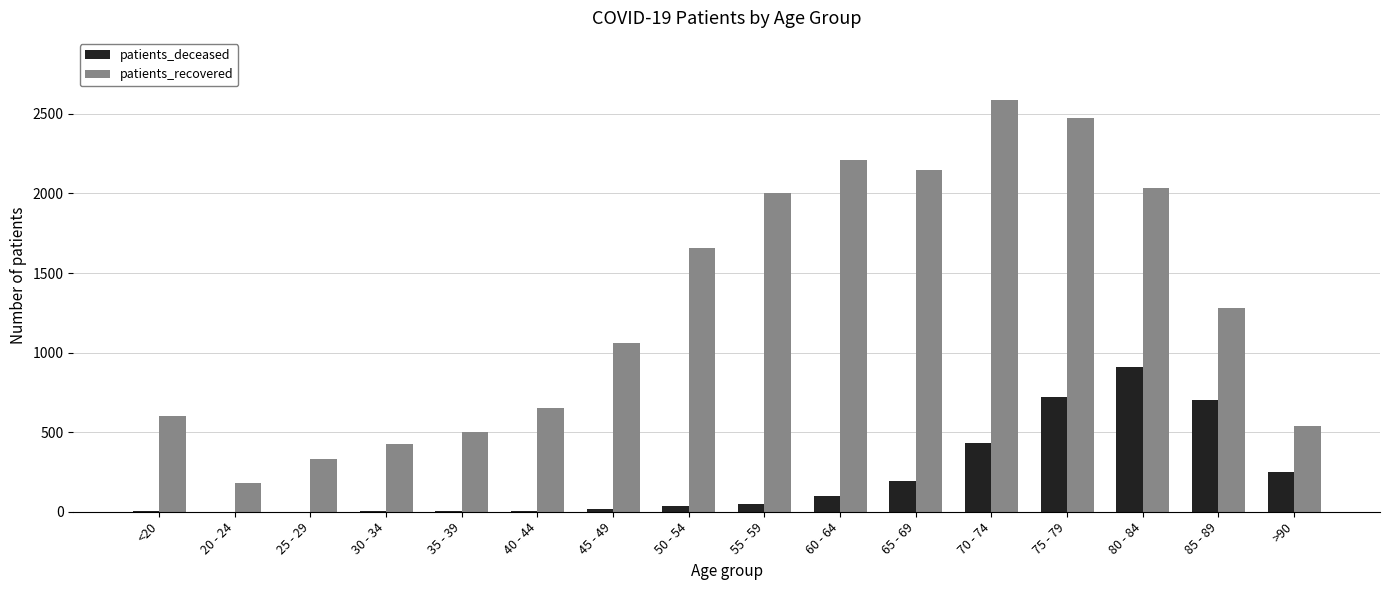

Which category has the highest value in the patients_recovered series?

70 - 74